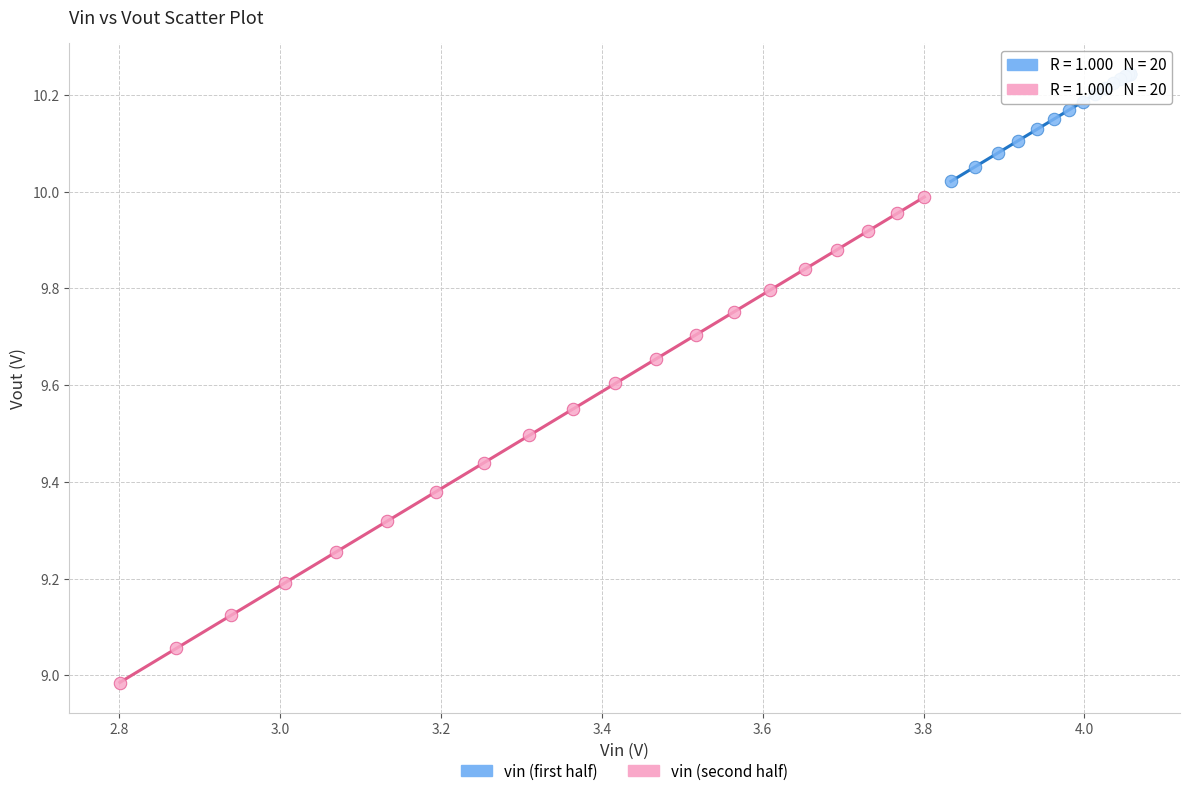

Which series contains the lowest Y value?

vin (second half)